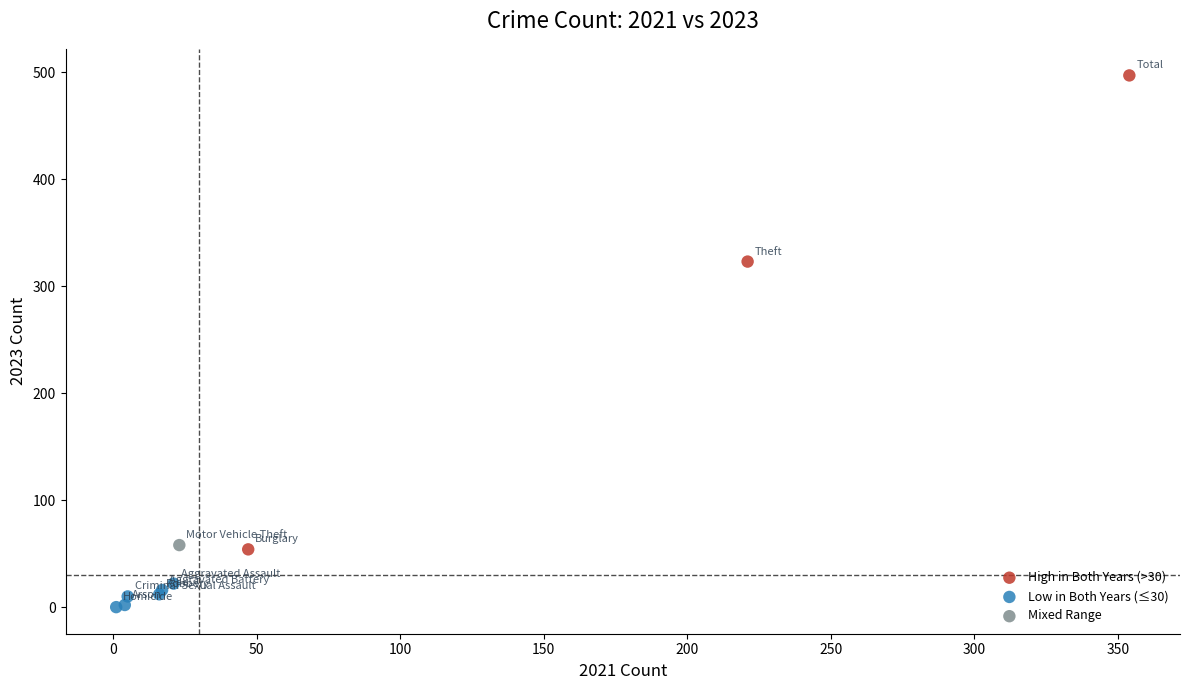

What are all the series names shown in the legend?

High in Both Years (>30), Low in Both Years (≤30), Mixed Range